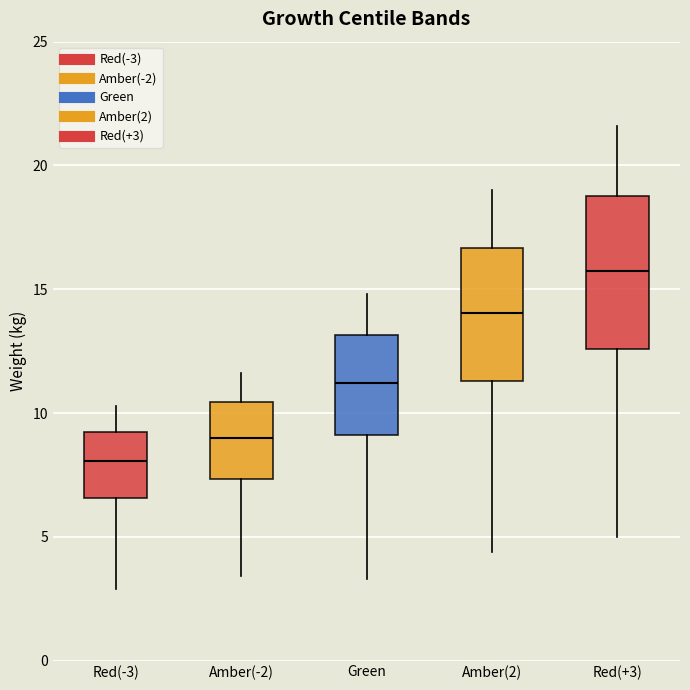

Where is the lower edge of the box for Amber(2) on the y-axis? The values are not printed on the chart, so give them approximately, as read against the axis.

11.5